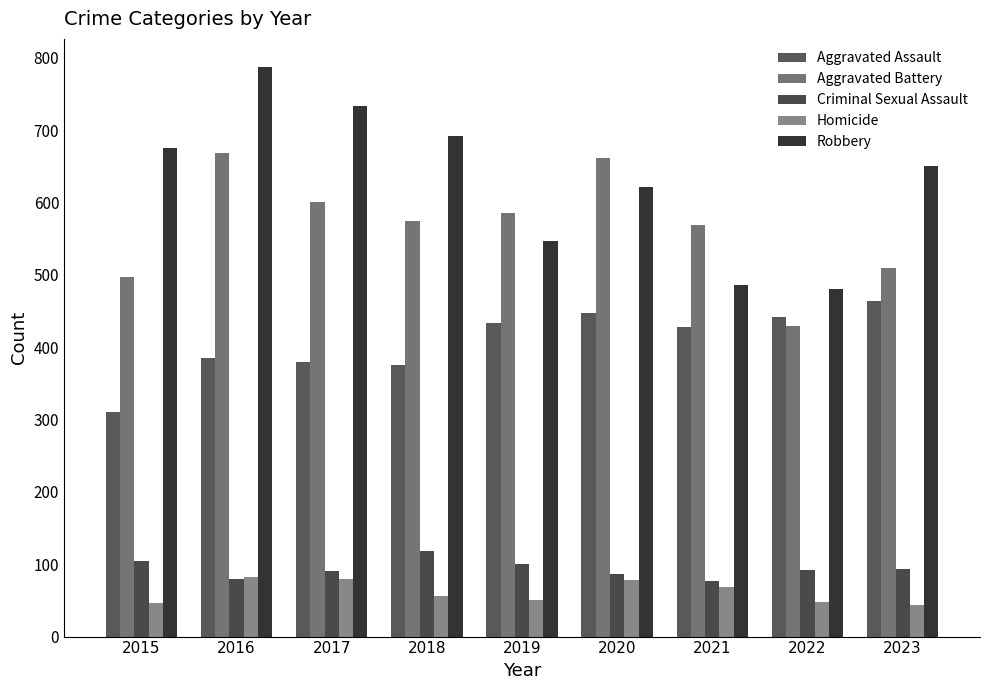

What is the sum of all Homicide values?

553